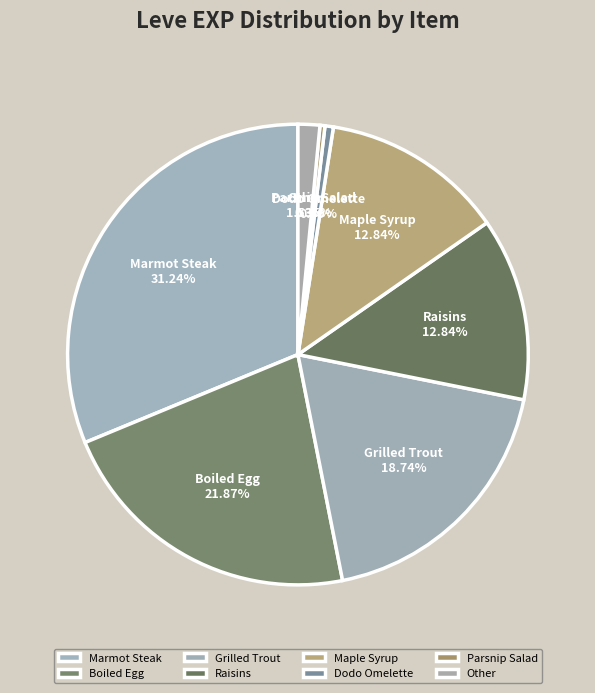

Is there any slice that represents more than half of the pie?

No